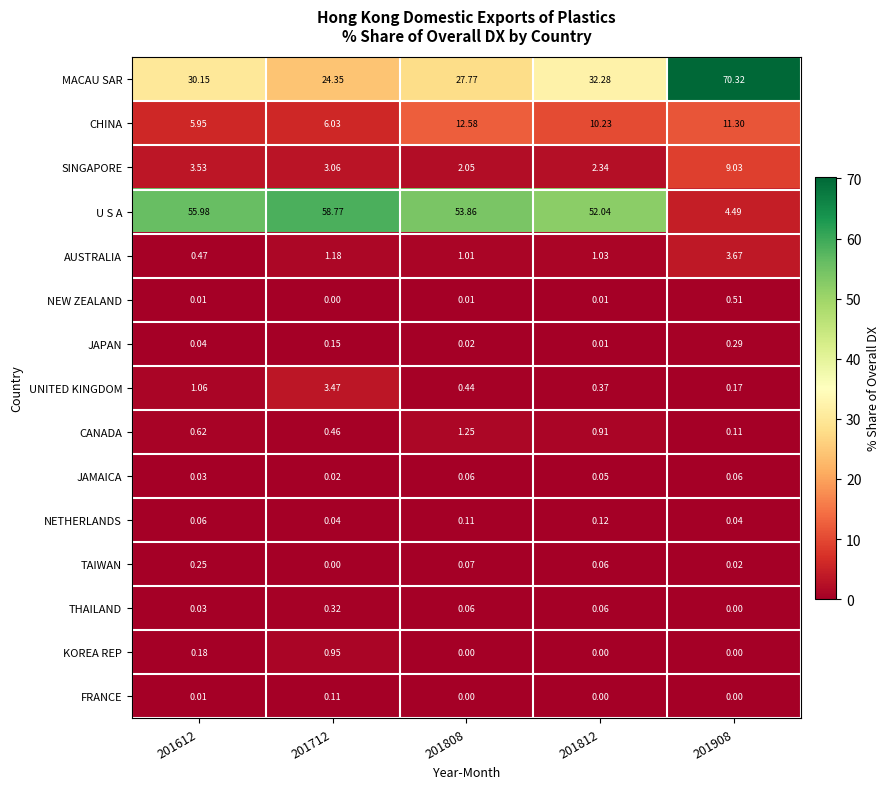

How many series are shown in this chart?

15